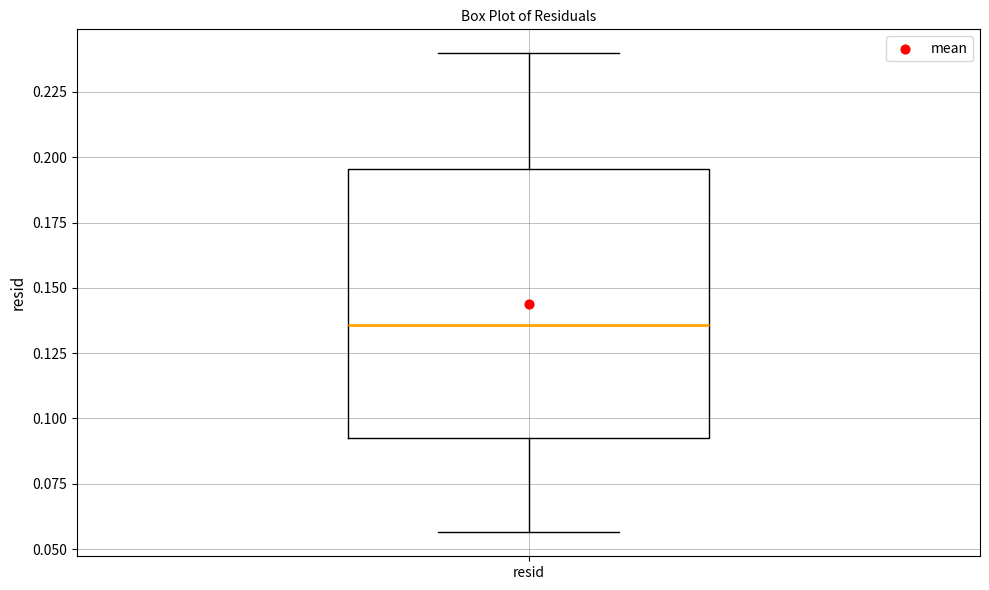

Read this box plot against the y-axis: the position of the median line, the range covered by the box, and the ends of both whiskers. The values are not printed on the chart, so give them approximately, as read against the axis.

median 0.135, box 0.095 to 0.195, whiskers 0.055 to 0.240